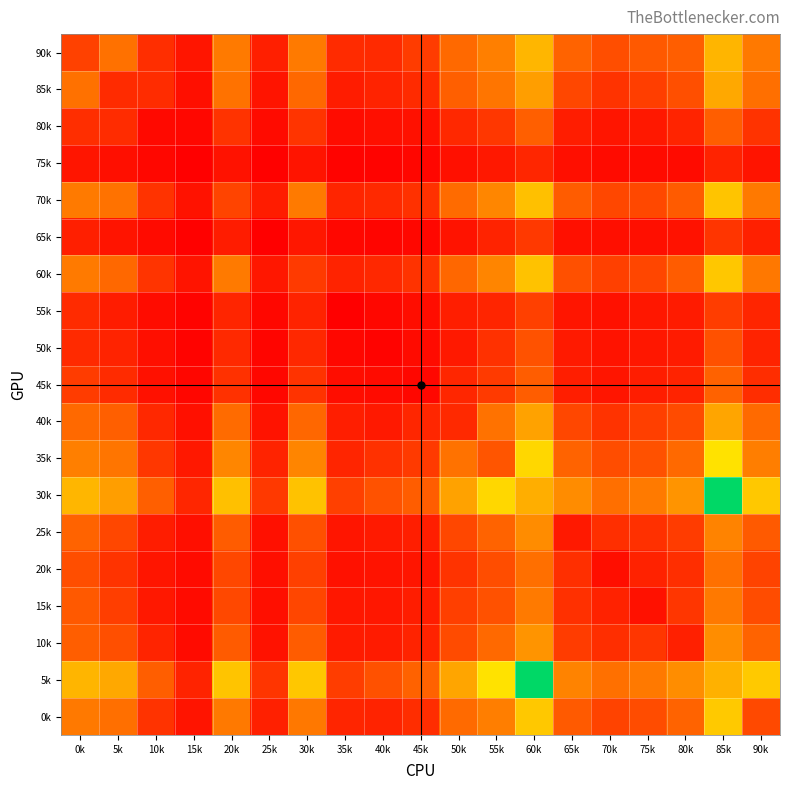

What is the difference between the highest and lowest values at 0k?

764